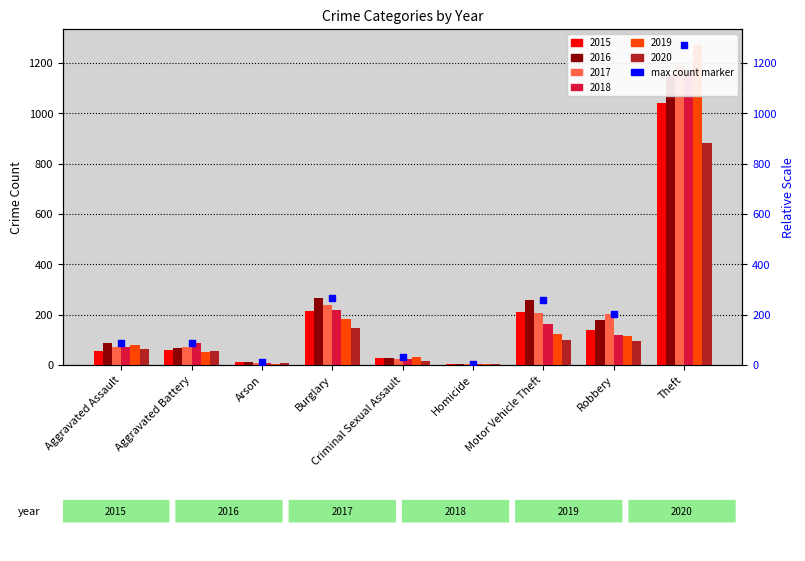

Approximately how many times larger is the value at Robbery compared to Aggravated Battery?

2.3